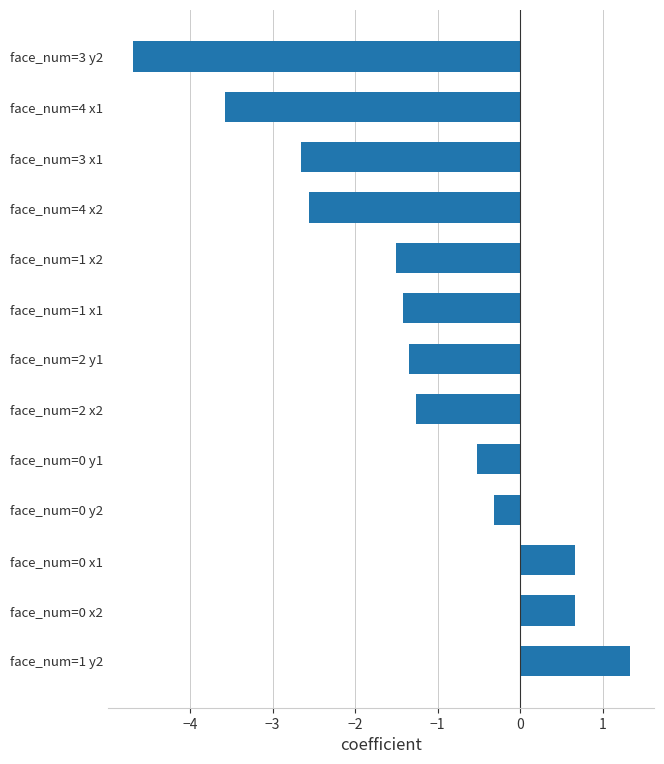

Does the chart contain any negative values?

Yes